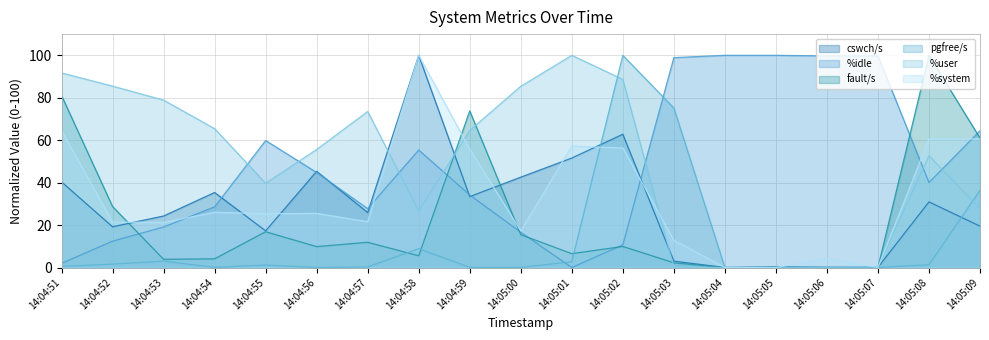

Between which two adjacent categories do %idle and fault/s first intersect?

14:04:52 and 14:04:53